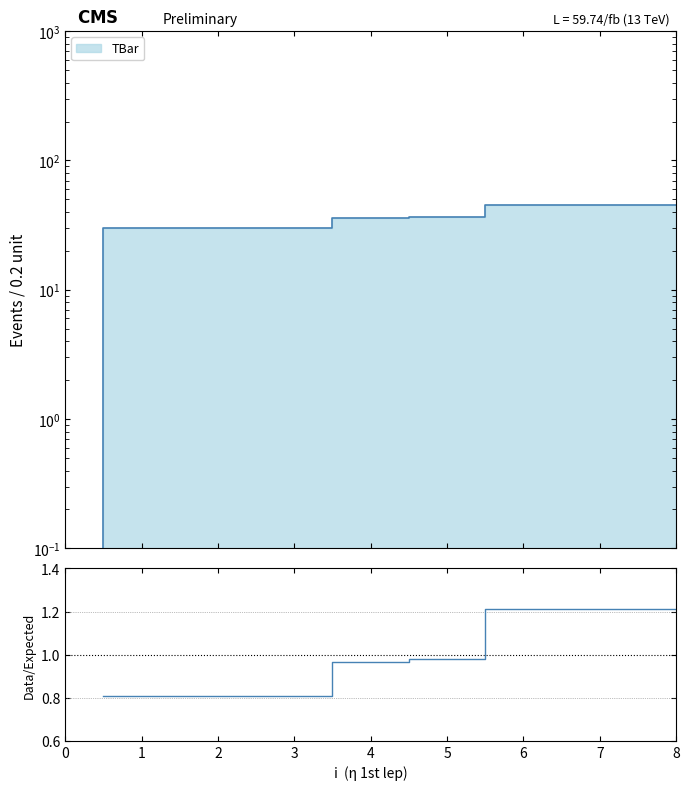

What is the sum of the values at 3 and 5?

1.8